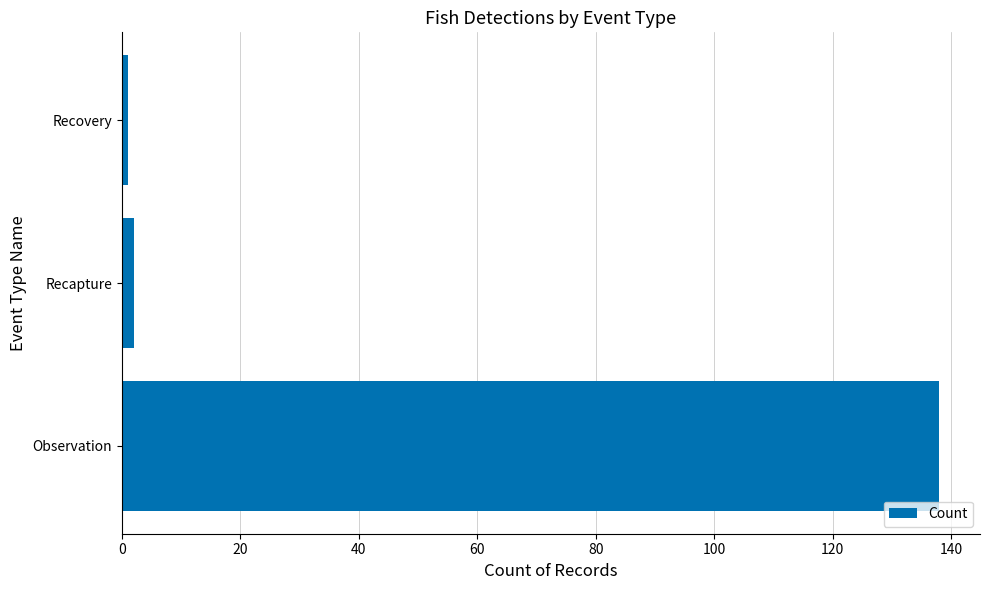

What is the maximum value shown in the chart?

138